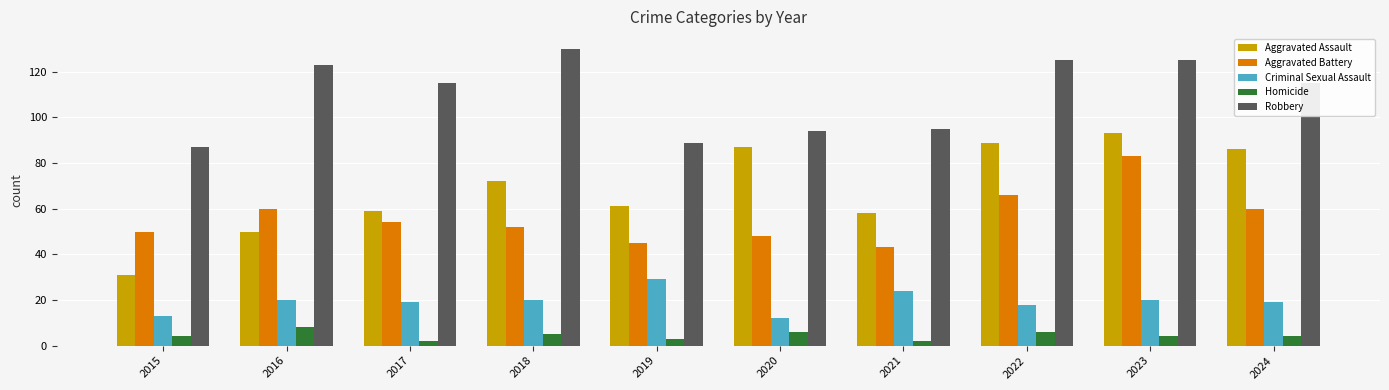

What is the greatest value displayed?

130